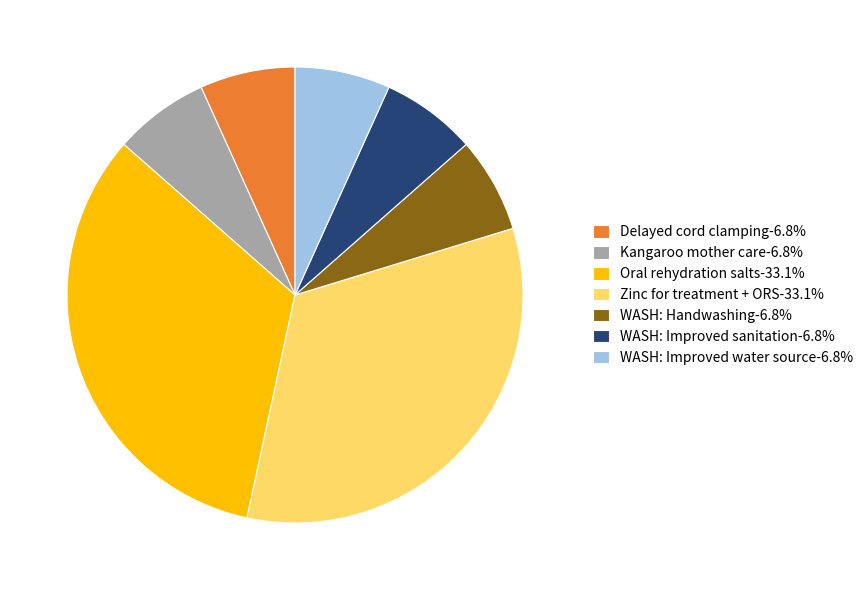

Do Delayed cord clamping-6.8% and Zinc for treatment + ORS-33.1% together represent more than half of the pie?

No